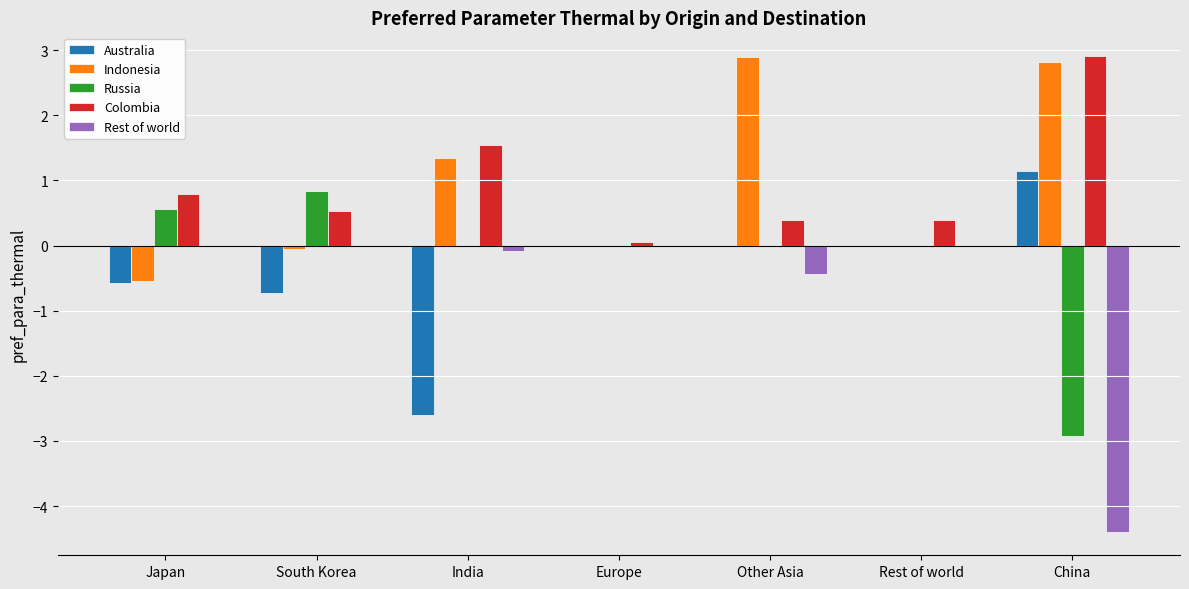

Count the number of data series in this chart.

5